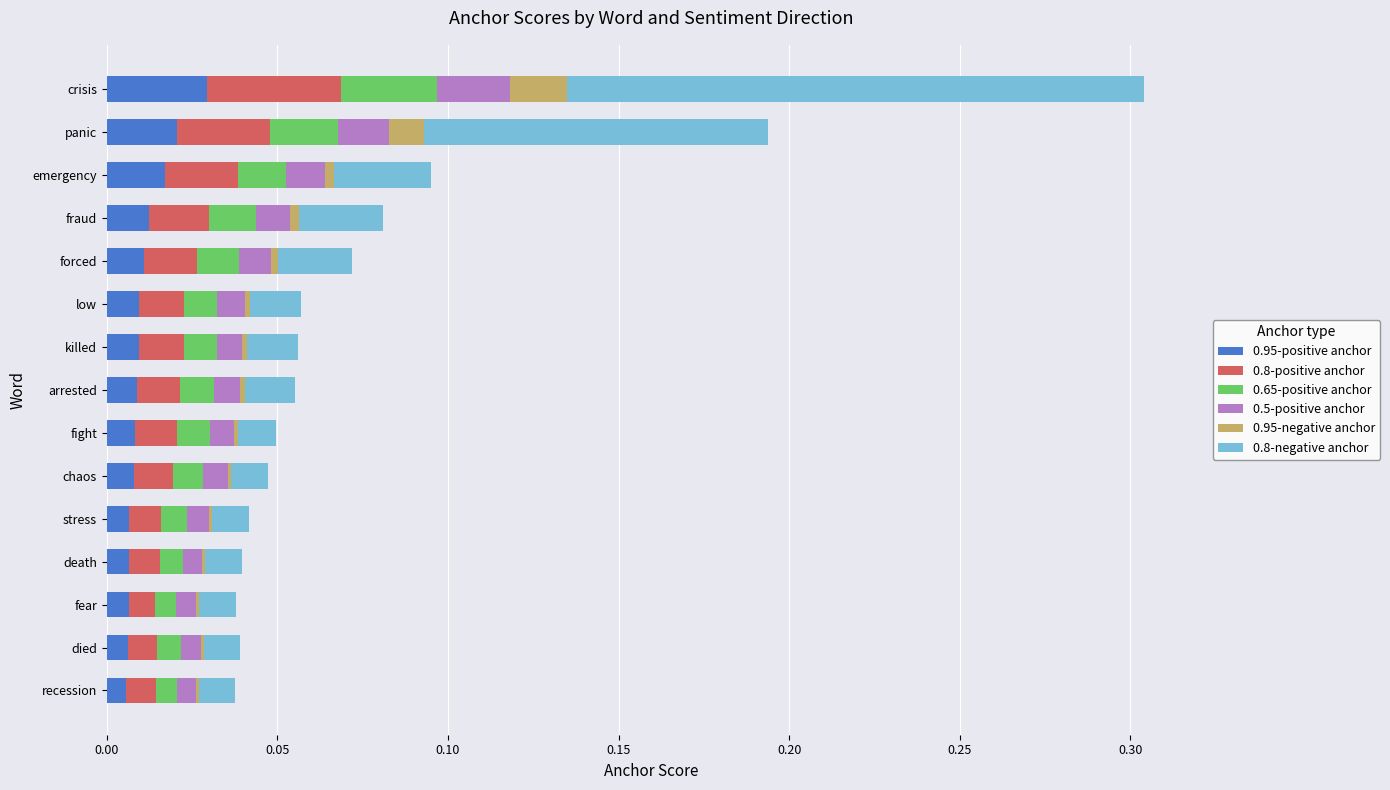

True or false: 0.95-positive anchor has a value of 0.0 at arrested.

True